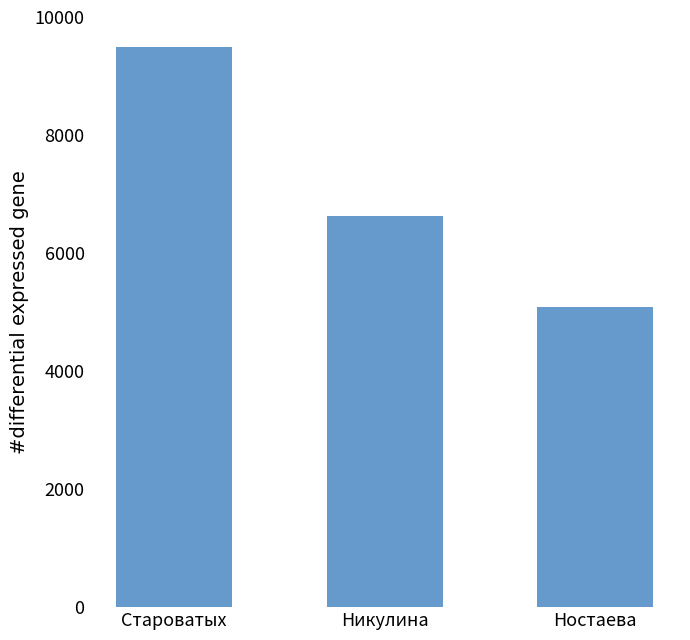

Reading right to left, list all the values displayed in this chart.

Ностаева=5078.3	Никулина=6631.5	Староватых=9500.0